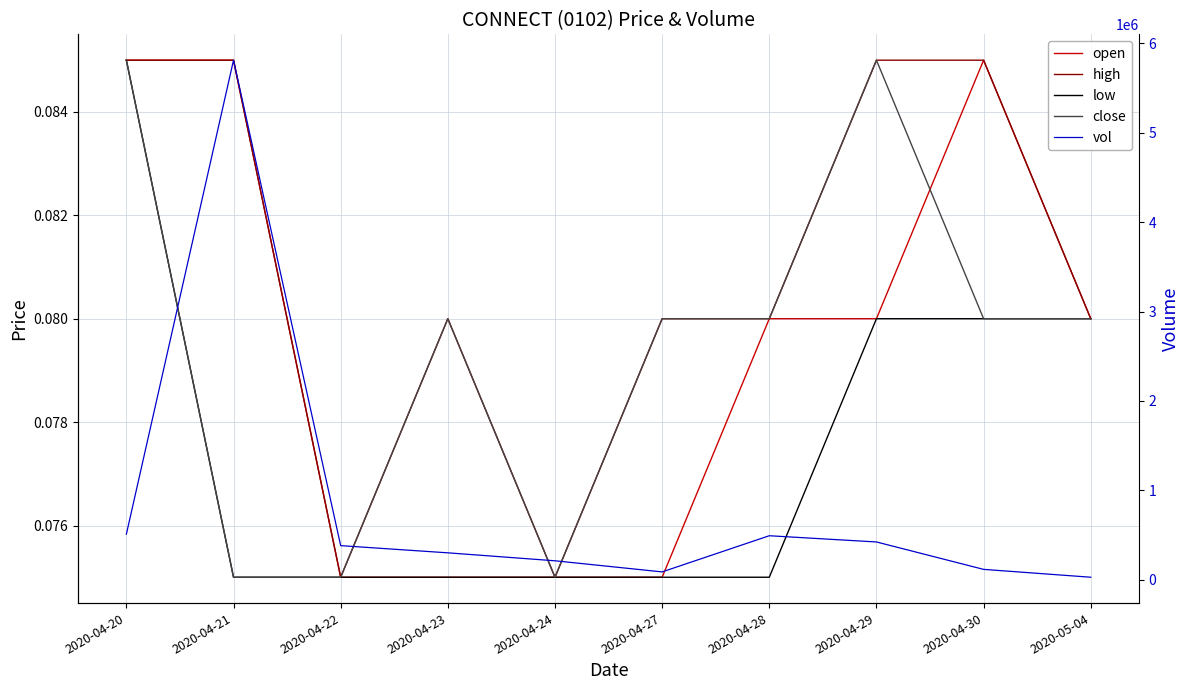

At which category does the chart reach its peak across all series?

2020-04-21